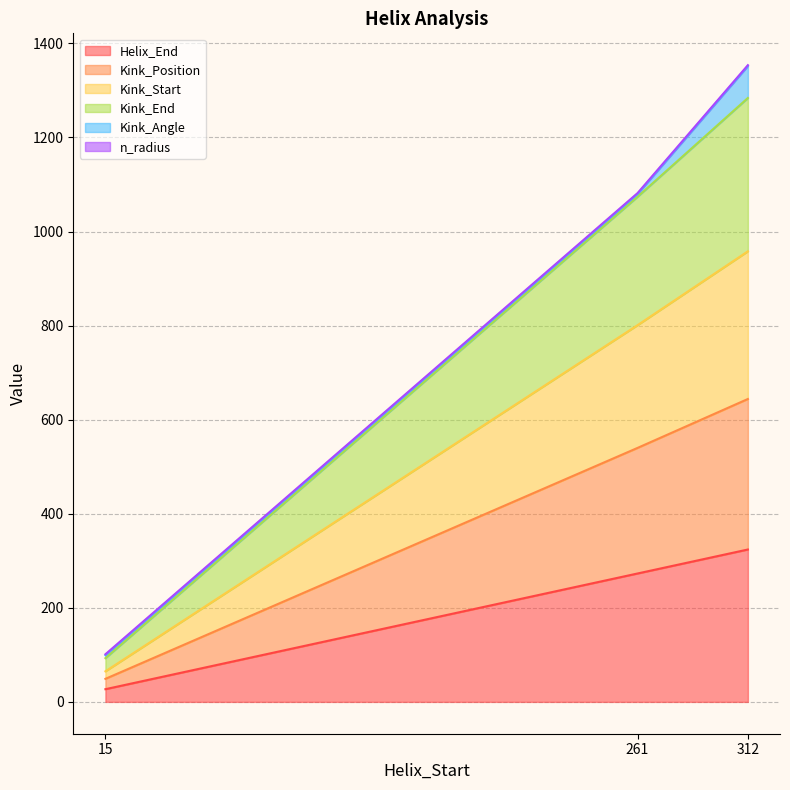

The value of Kink_Start at 312 is 958. True or false?

True